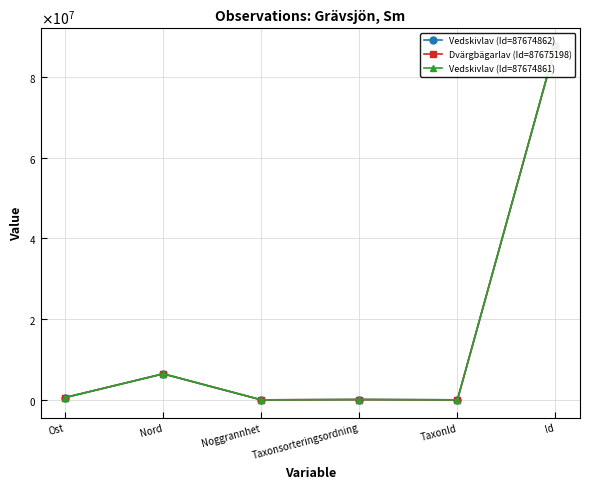

What is the label of the 1st point from the left?

Ost